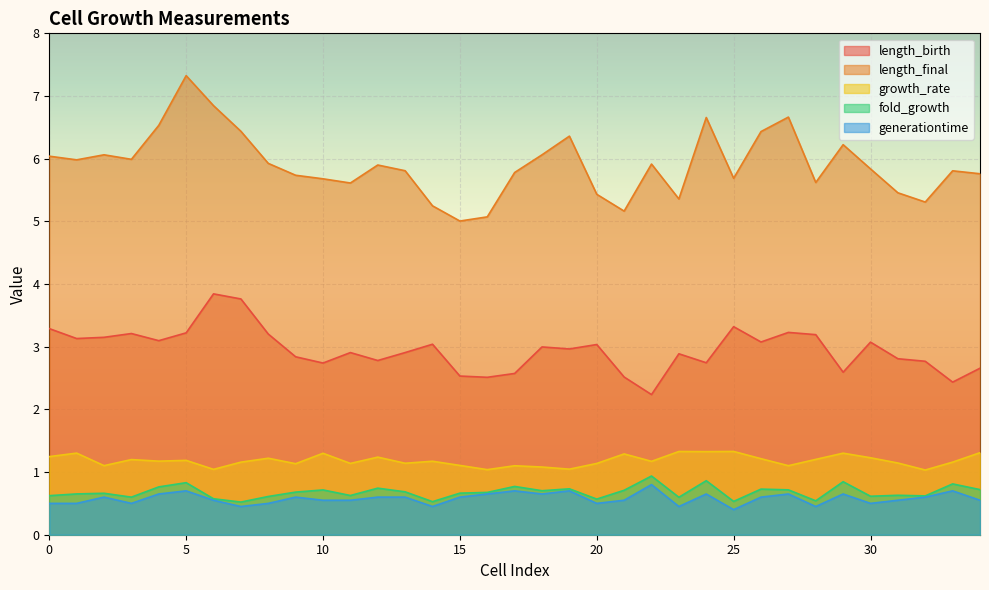

Reading left to right, transcribe all the data shown in this chart.

length_birth: 0=3.3	1=3.1	2=3.1	3=3.2	4=3.1	5=3.2	6=3.8	7=3.8	8=3.2	9=2.8	10=2.7	11=2.9	12=2.8	13=2.9	14=3.0	15=2.5	16=2.5	17=2.6	18=3.0	19=3.0	20=3.0	21=2.5	22=2.2	23=2.9	24=2.7	25=3.3	26=3.1	27=3.2	28=3.2	29=2.6	30=3.1	31=2.8	32=2.8	33=2.4	34=2.7
length_final: 0=6.0	1=6.0	2=6.1	3=6.0	4=6.5	5=7.3	6=6.8	7=6.4	8=5.9	9=5.7	10=5.7	11=5.6	12=5.9	13=5.8	14=5.2	15=5.0	16=5.1	17=5.8	18=6.1	19=6.4	20=5.4	21=5.2	22=5.9	23=5.4	24=6.7	25=5.7	26=6.4	27=6.7	28=5.6	29=6.2	30=5.8	31=5.5	32=5.3	33=5.8	34=5.8
growth_rate: 0=1.2	1=1.3	2=1.1	3=1.2	4=1.2	5=1.2	6=1.0	7=1.2	8=1.2	9=1.1	10=1.3	11=1.1	12=1.2	13=1.1	14=1.2	15=1.1	16=1.0	17=1.1	18=1.1	19=1.0	20=1.1	21=1.3	22=1.2	23=1.3	24=1.3	25=1.3	26=1.2	27=1.1	28=1.2	29=1.3	30=1.2	31=1.1	32=1.0	33=1.2	34=1.3
fold_growth: 0=0.6	1=0.7	2=0.7	3=0.6	4=0.8	5=0.8	6=0.6	7=0.5	8=0.6	9=0.7	10=0.7	11=0.6	12=0.7	13=0.7	14=0.5	15=0.7	16=0.7	17=0.8	18=0.7	19=0.7	20=0.6	21=0.7	22=0.9	23=0.6	24=0.9	25=0.5	26=0.7	27=0.7	28=0.5	29=0.8	30=0.6	31=0.6	32=0.6	33=0.8	34=0.7
generationtime: 0=0.5	1=0.5	2=0.6	3=0.5	4=0.7	5=0.7	6=0.5	7=0.5	8=0.5	9=0.6	10=0.5	11=0.5	12=0.6	13=0.6	14=0.4	15=0.6	16=0.7	17=0.7	18=0.7	19=0.7	20=0.5	21=0.5	22=0.8	23=0.5	24=0.7	25=0.4	26=0.6	27=0.7	28=0.4	29=0.6	30=0.5	31=0.5	32=0.6	33=0.7	34=0.5